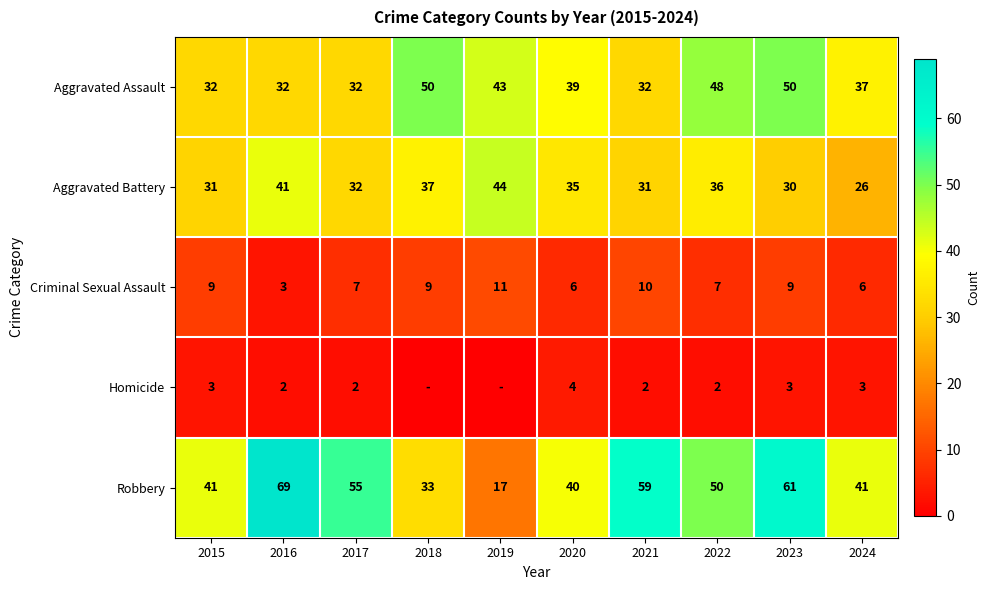

The value of Aggravated Battery at 2020 is 19. True or false?

False